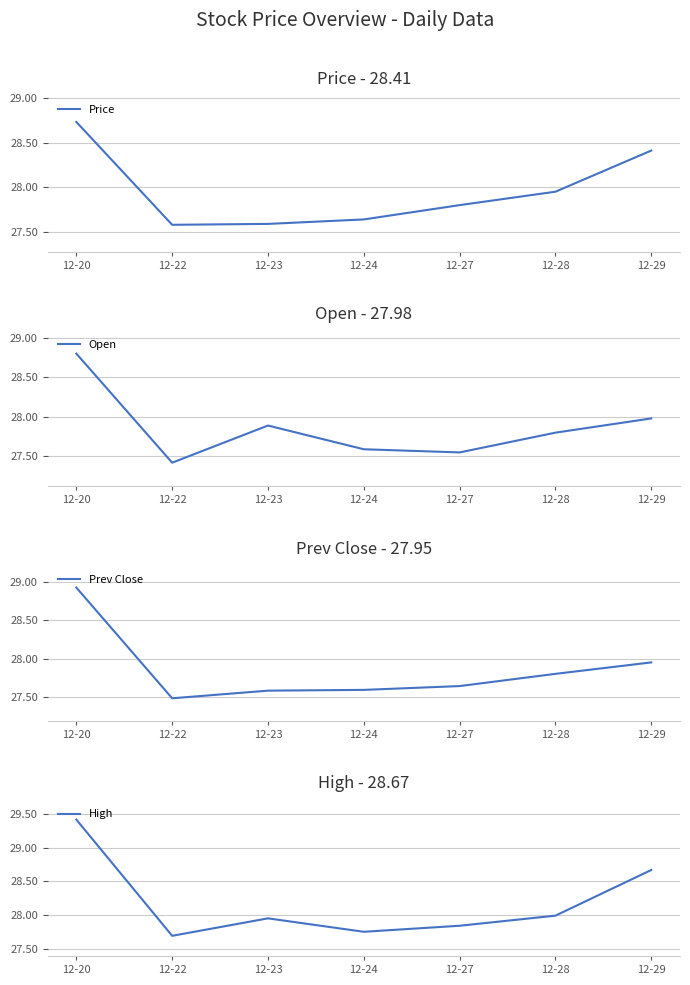

True or false: Price has a value of 28.7 at 12-20.

True